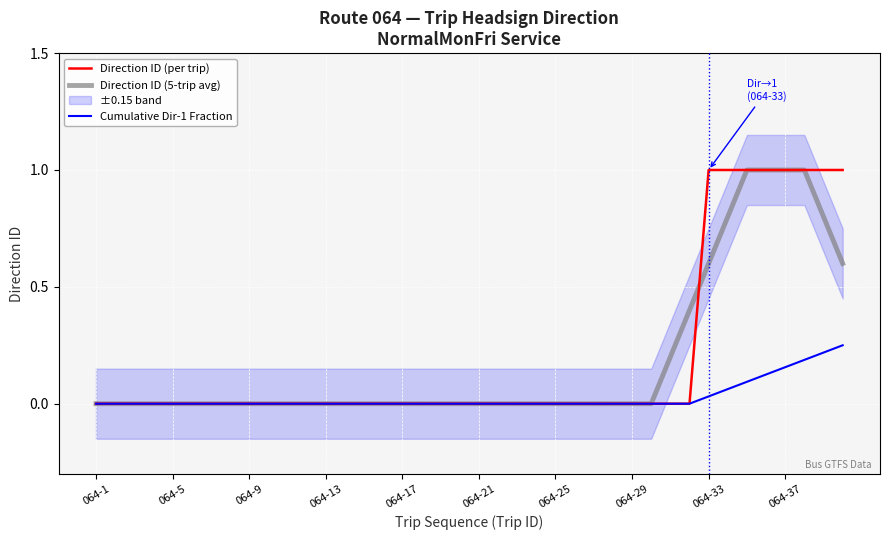

What are all the series names shown in the legend?

Direction ID (per trip), Direction ID (5-trip avg), Cumulative Dir-1 Fraction